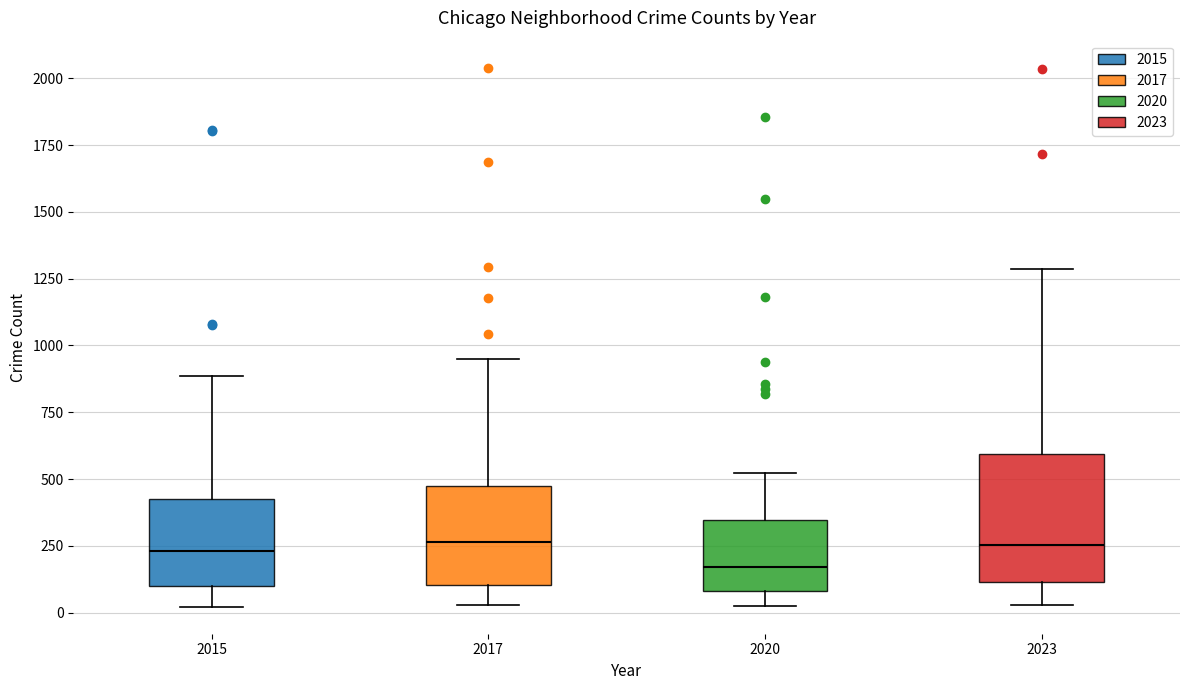

Where does the median line of the box at x = 2023 sit on the y-axis? The values are not printed on the chart, so give them approximately, as read against the axis.

250